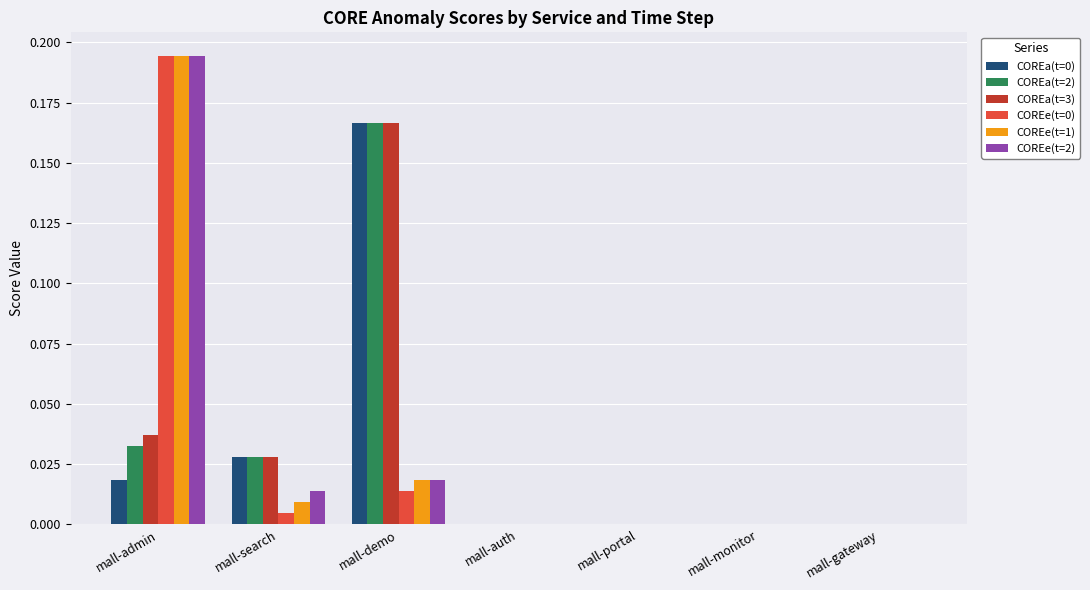

True or false: COREe(t=0) has a value of 0.0 at mall-auth.

True